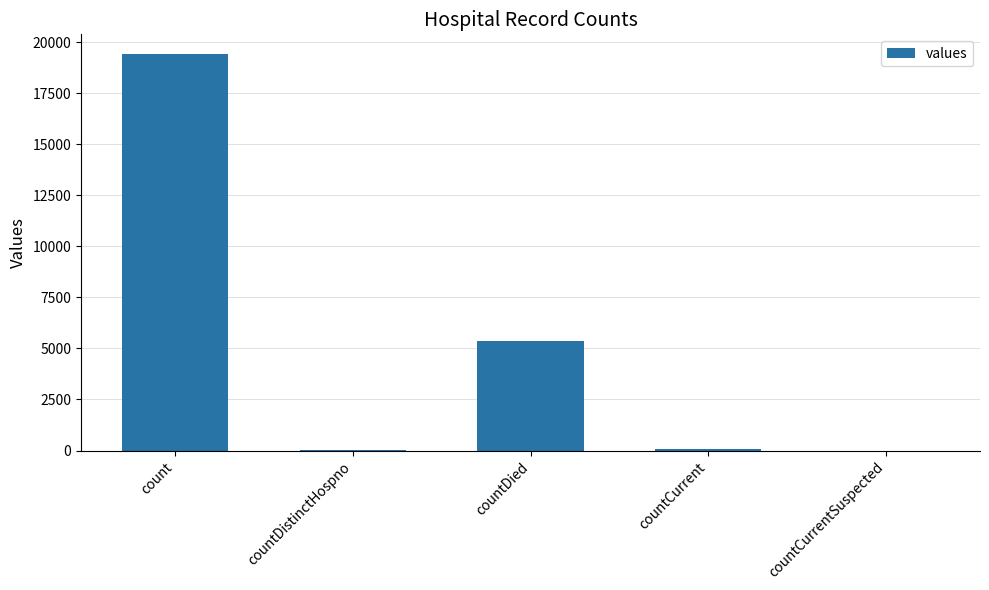

What is the sum of all values?

24875